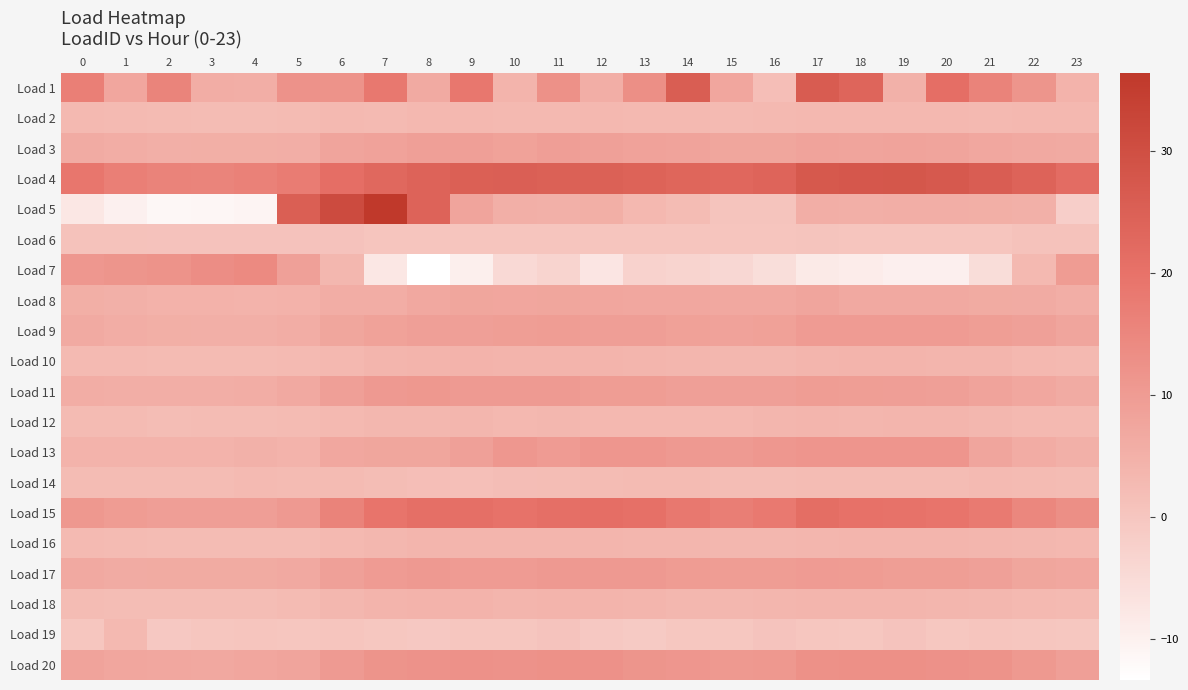

How many categories are shown in the chart?

24